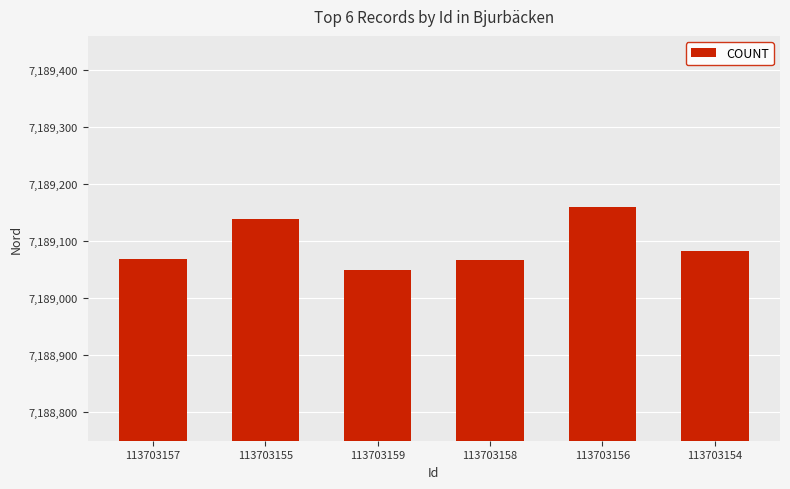

Is it true that the value at 113703157 is 3787192?

False